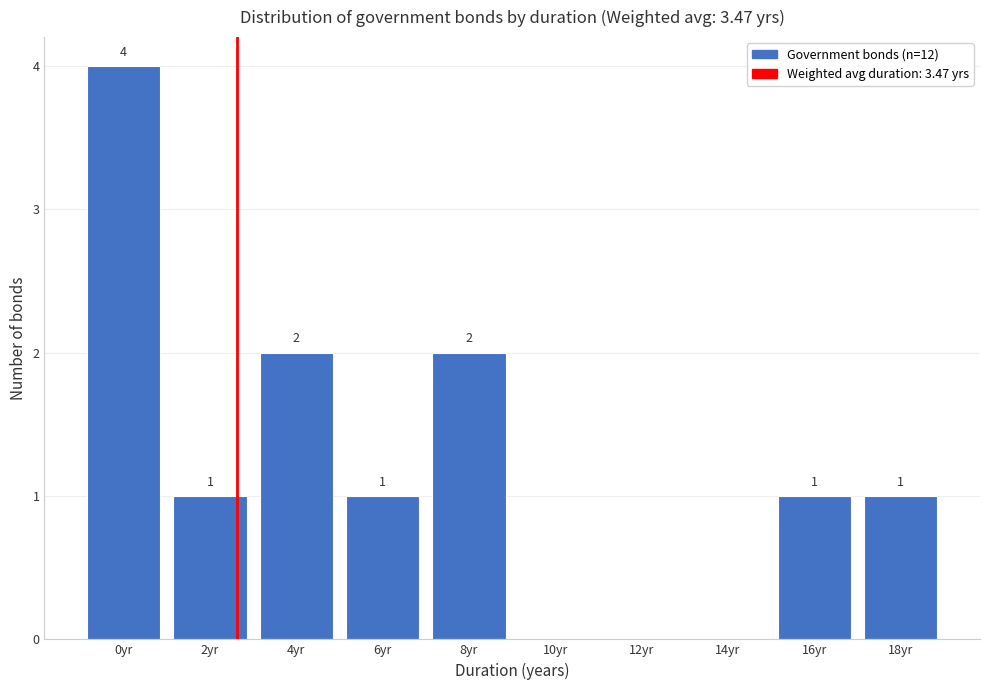

Reading left to right, extract all data points from this chart.

0yr=4	2yr=1	4yr=2	6yr=1	8yr=2	10yr=0	12yr=0	14yr=0	16yr=1	18yr=1